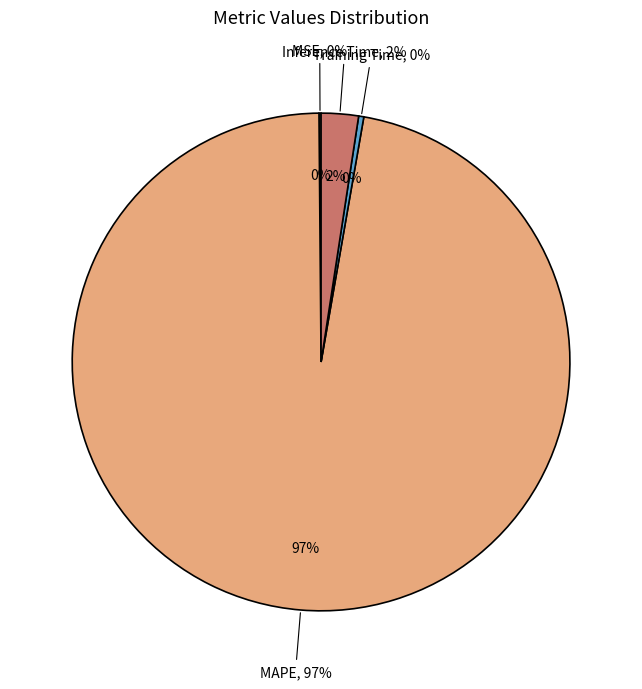

What percentage is the Inference Time slice, to the nearest percent?

2%